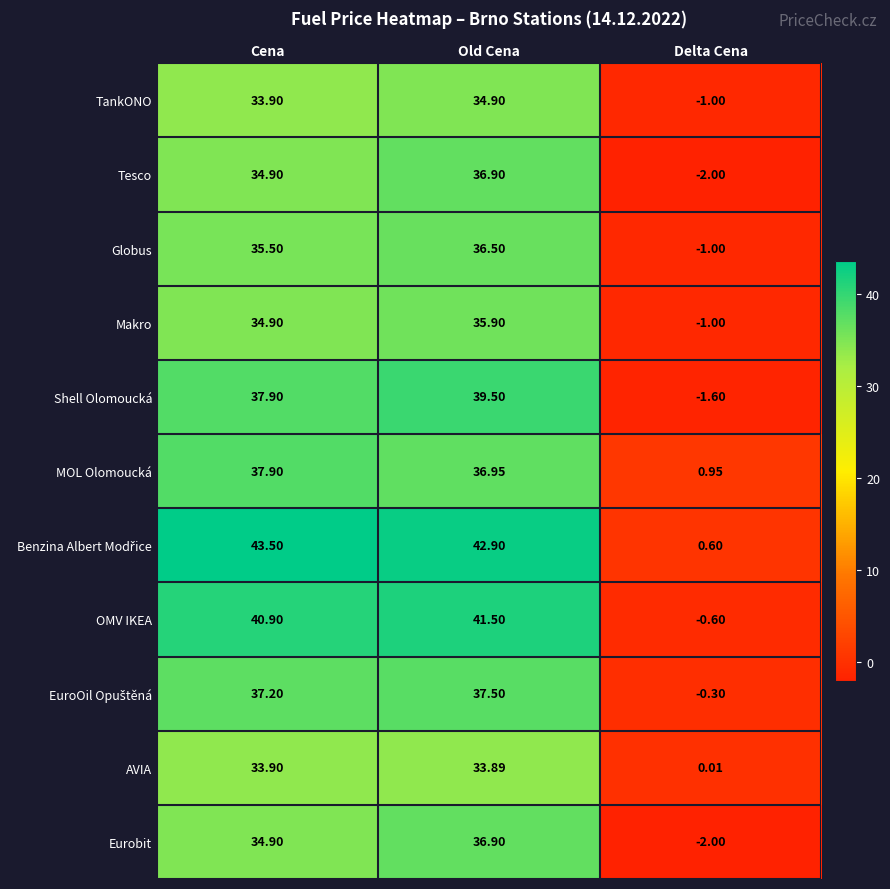

At which category does the chart reach its peak across all series?

Cena